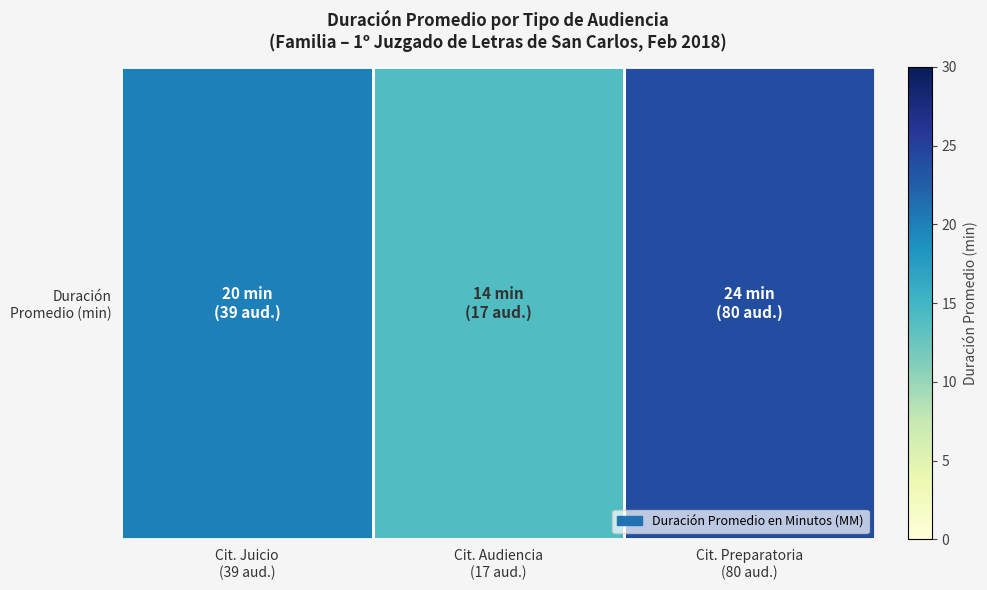

Between Cit. Preparatoria
(80 aud.) and Cit. Audiencia
(17 aud.), which is larger?

Cit. Preparatoria
(80 aud.)